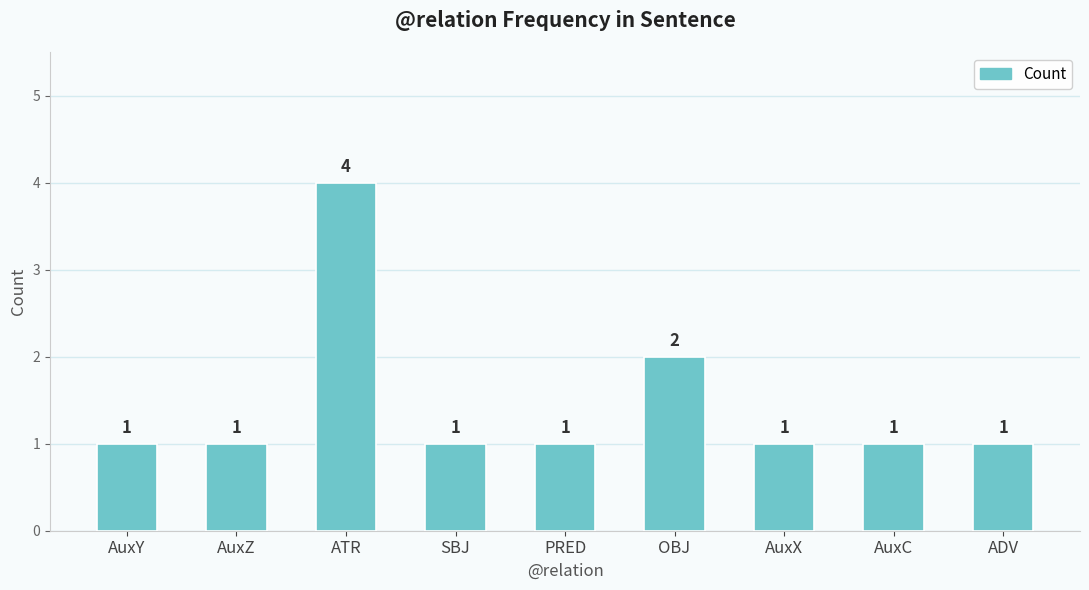

What position from the right is AuxZ?

8